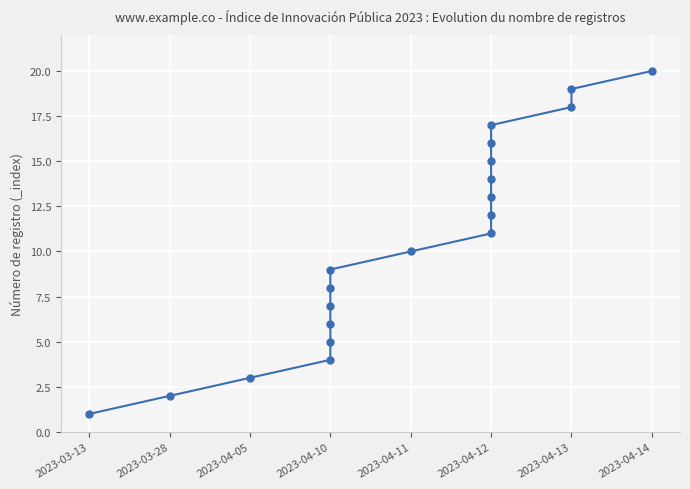

What is the difference between the second highest and second lowest values?

17